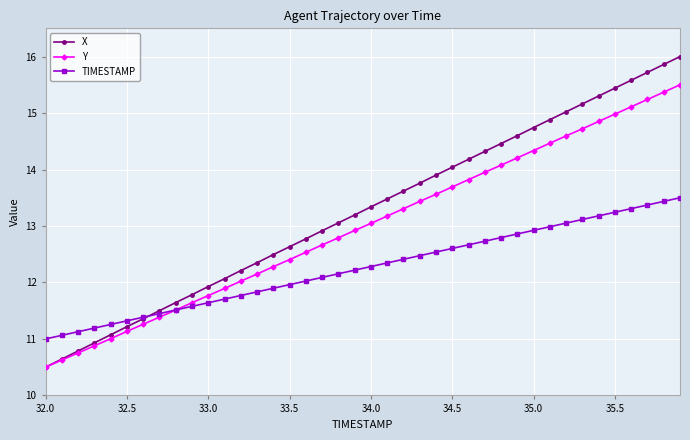

True or false: X has more than 2 points higher than both neighbors.

False